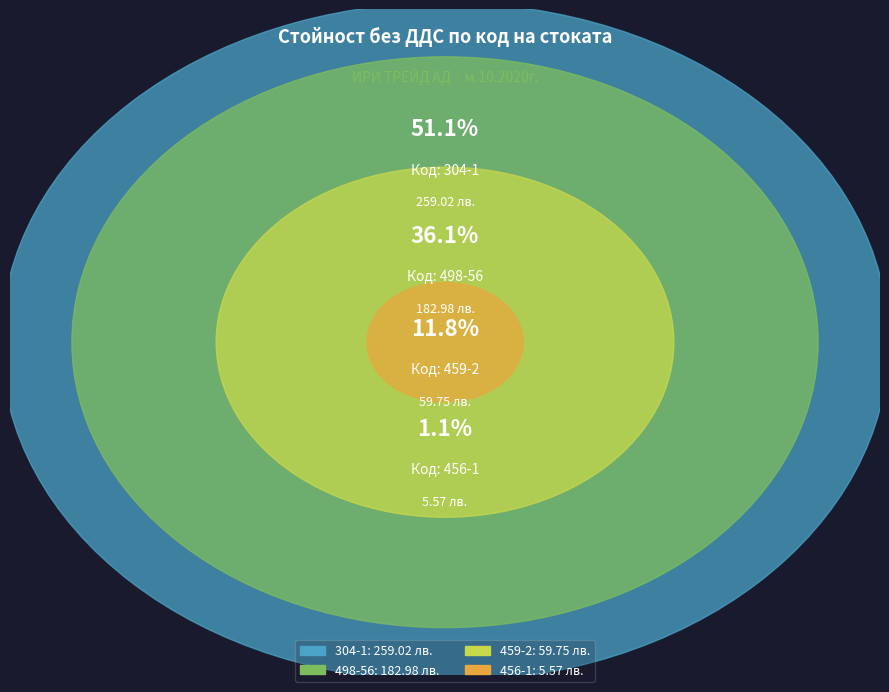

What is the largest slice in the pie chart?

304-1